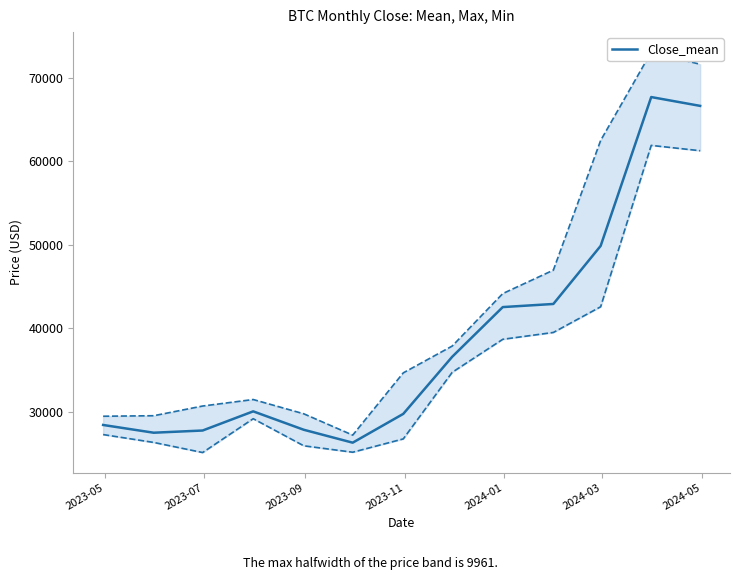

How many points are lower than both their immediate neighbors (excluding endpoints)?

2